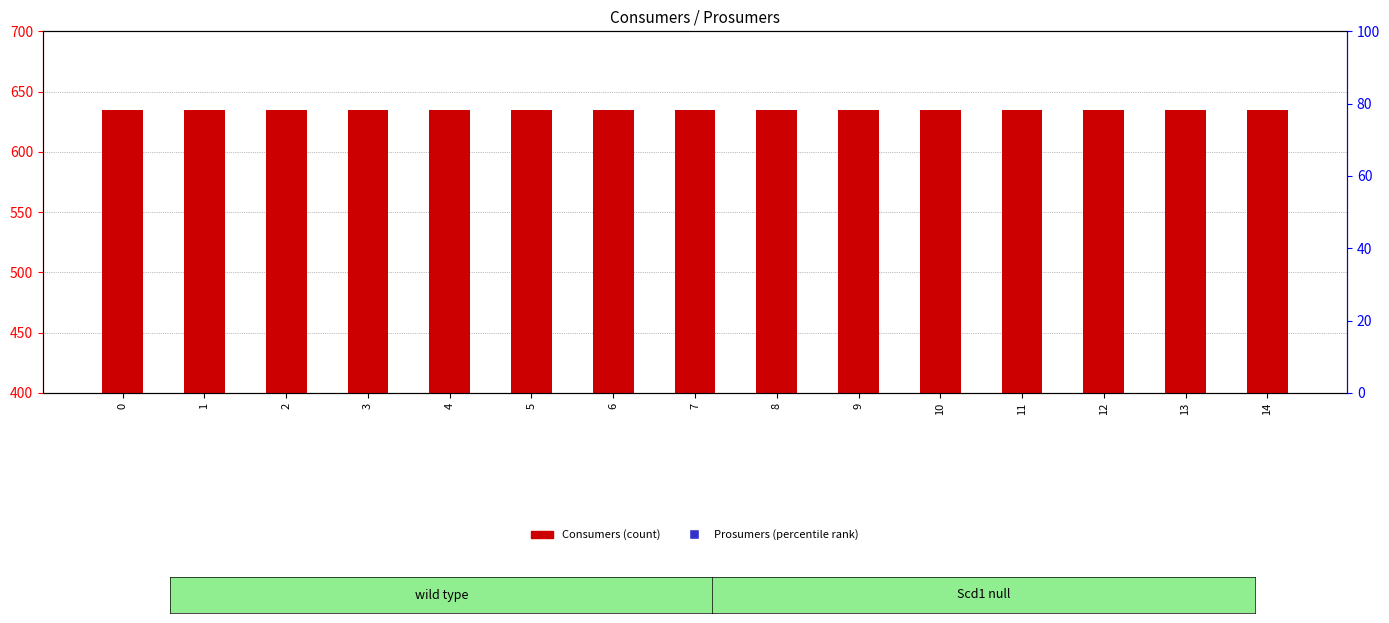

Is the value of Consumers (count) at 9 greater than the value of Prosumers (percentile rank) at 3?

Yes